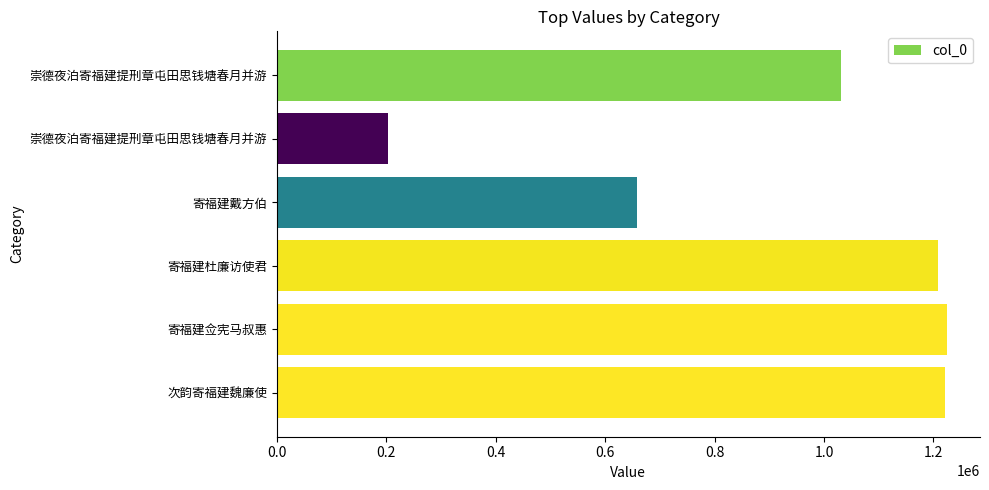

How many values are below 1207823?

3